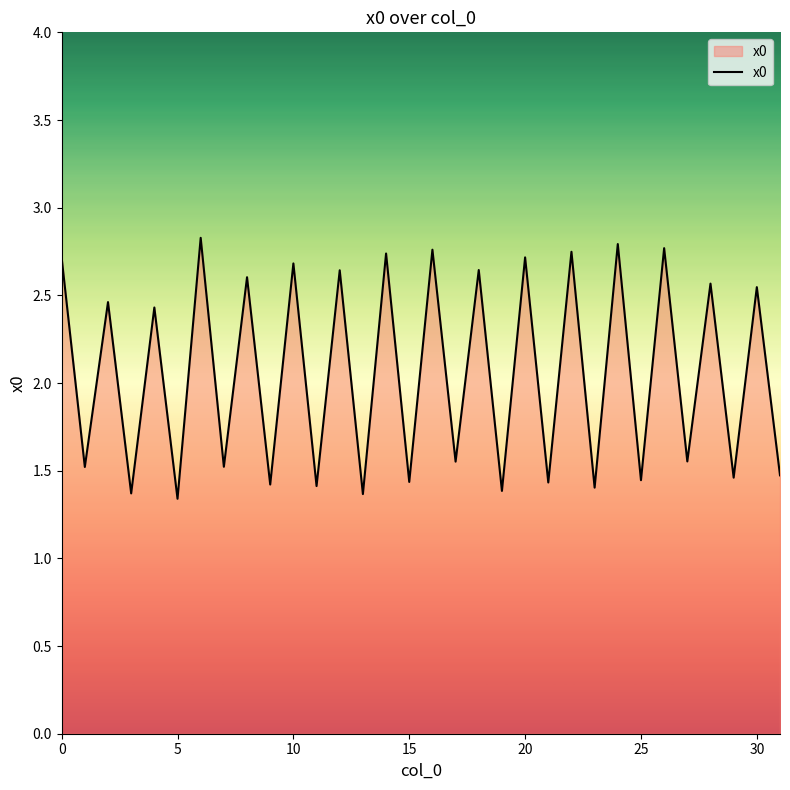

What is the difference between the maximum and minimum values?

1.5